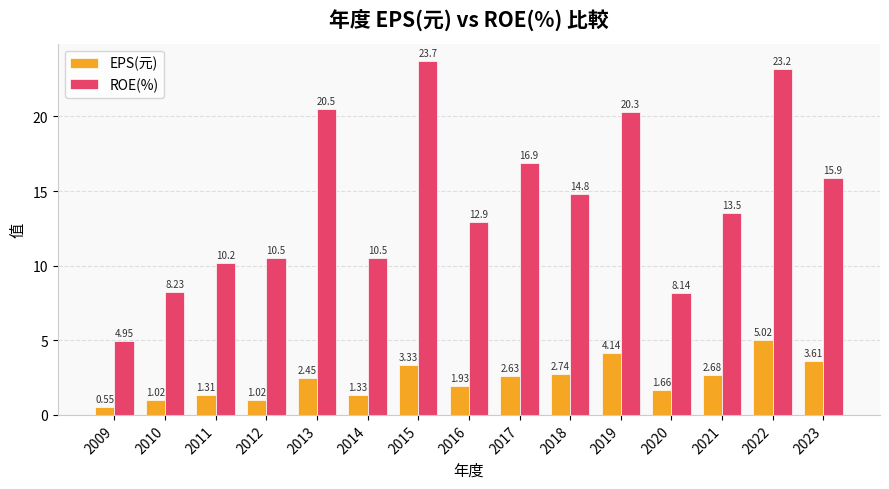

What is the difference between the maximum and minimum values in the EPS(元) series?

4.5